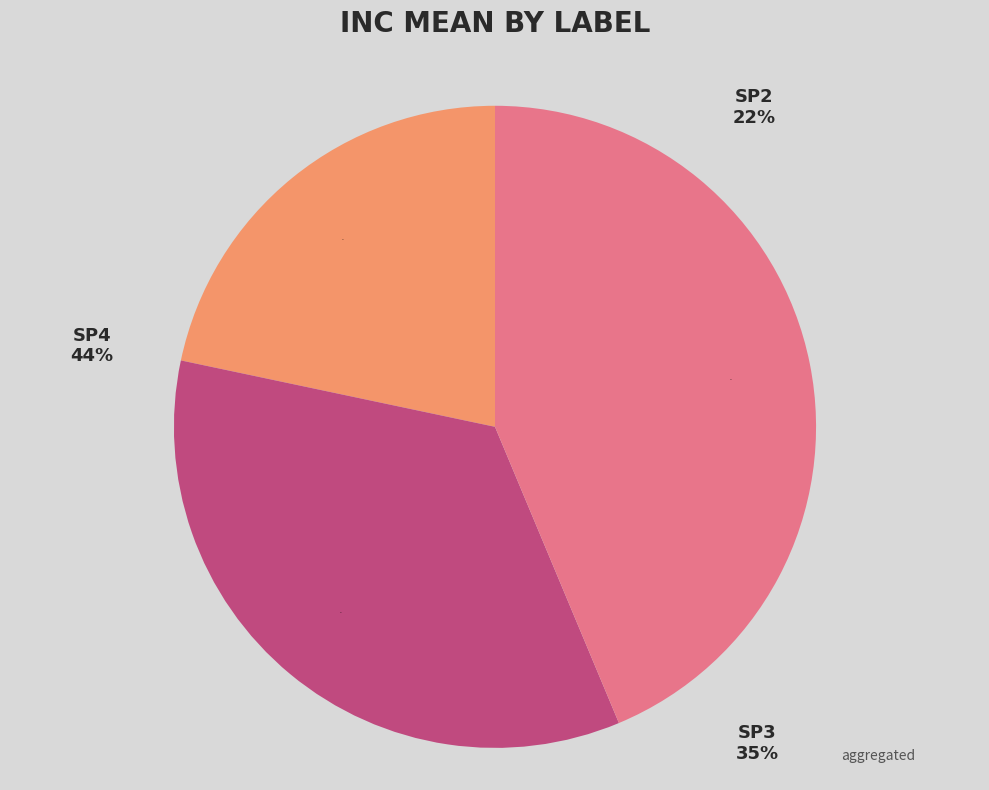

Which category has the biggest portion of the pie?

SP4 (n=100)